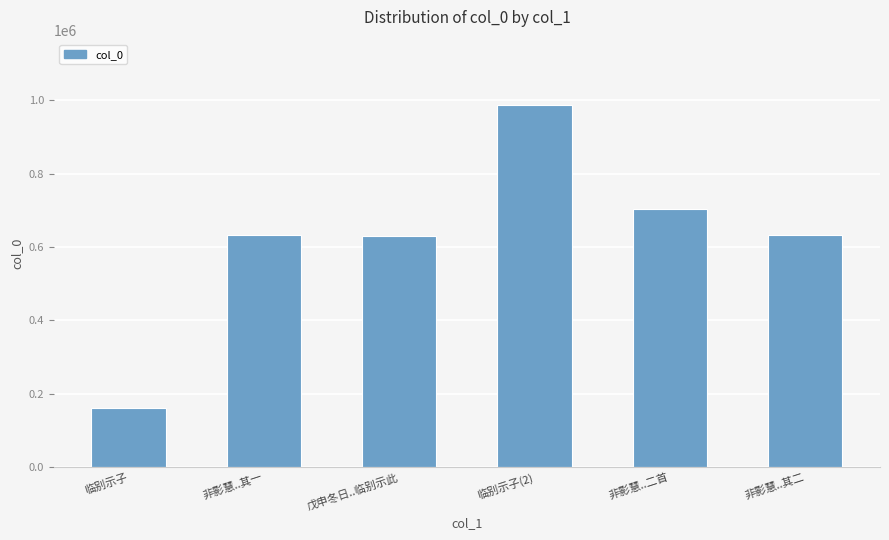

What value does the data have at 非影慧..其一, to the nearest 50?

631650